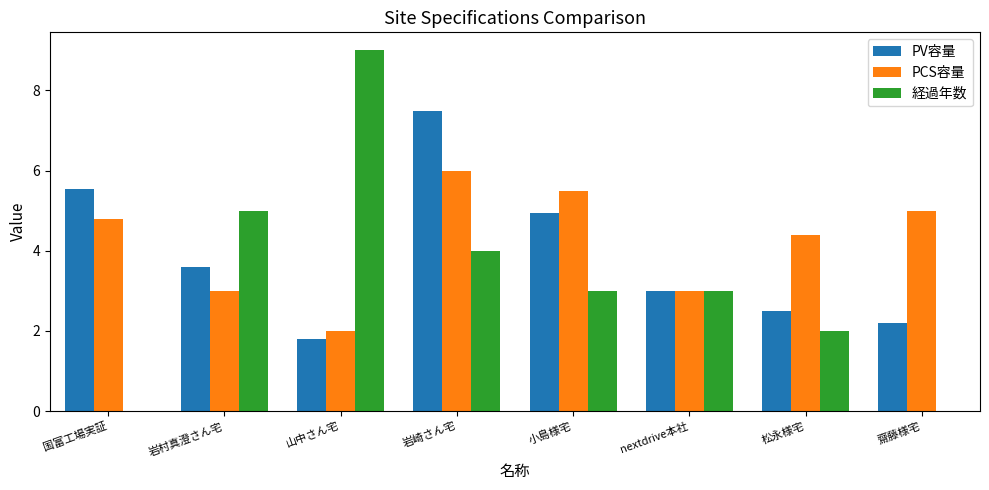

At which label does PV容量 first exceed 3?

国富工場実証